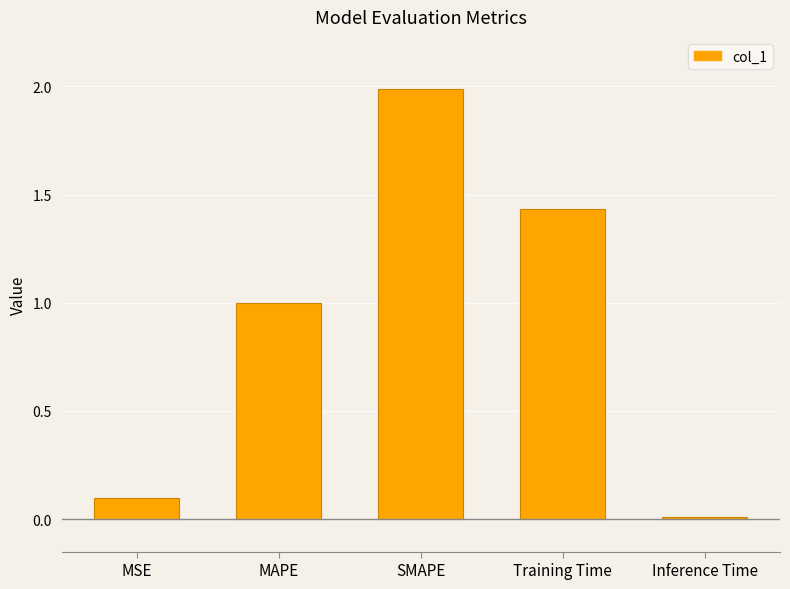

True or false: the data shows 1.5 at MAPE.

False